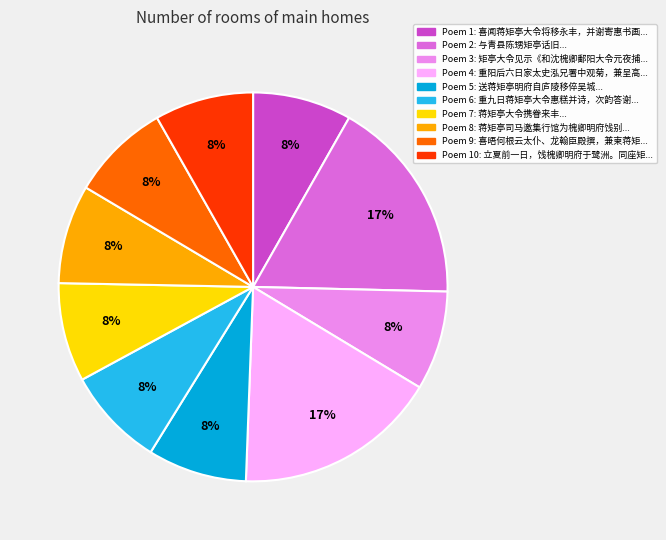

How many segments does this pie chart have?

10